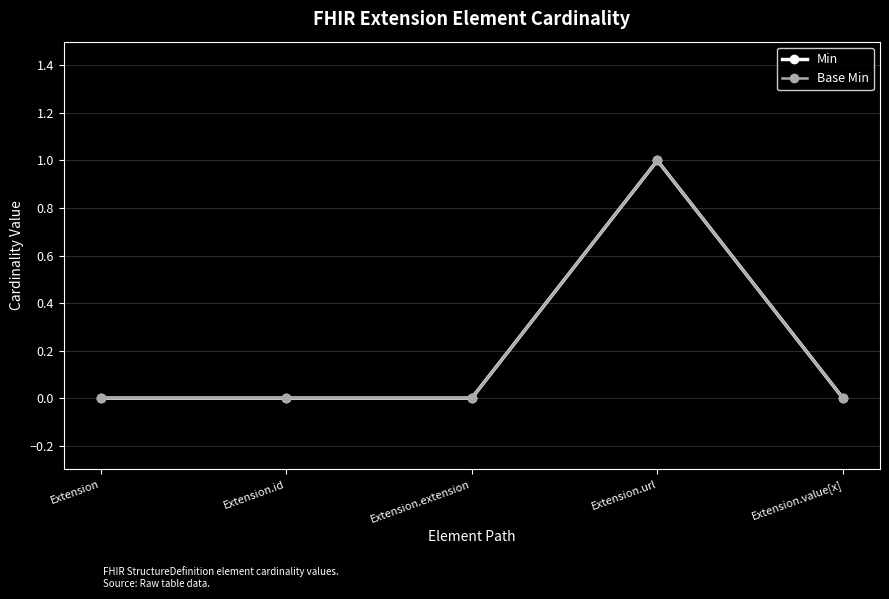

Does the chart have visible grid lines?

Yes